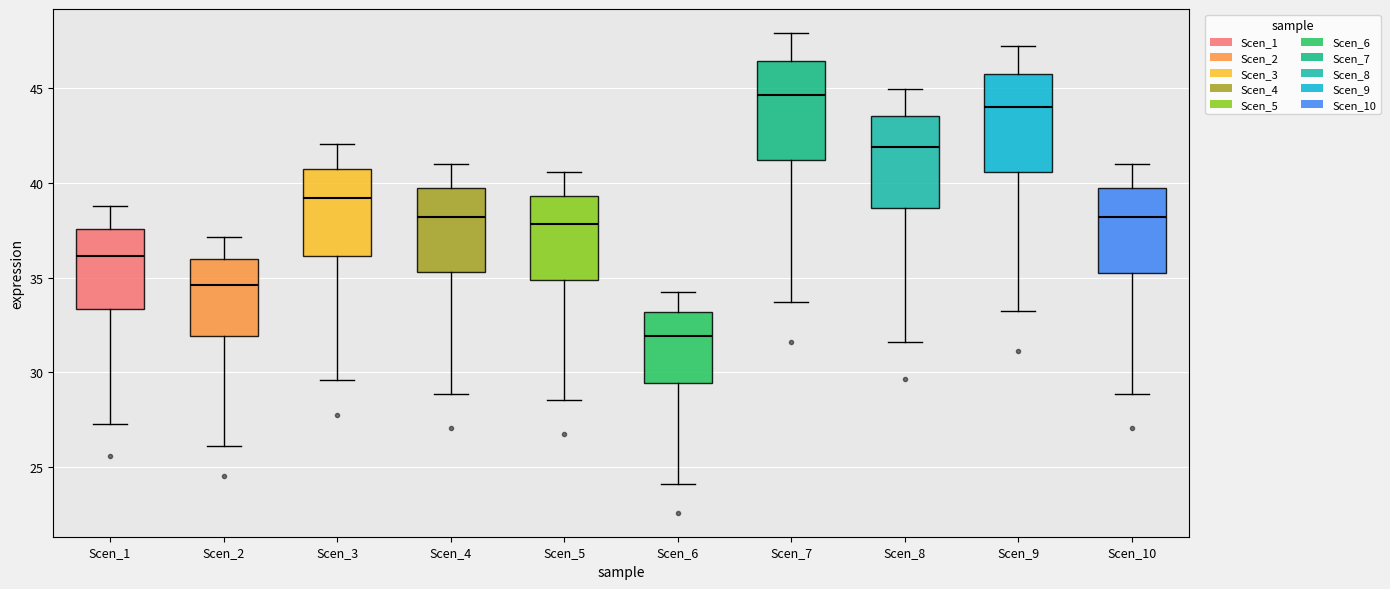

Reading left to right, read every box against the y-axis: the position of its median line, the range the box covers, and the ends of its whiskers. The values are not printed on the chart, so give them approximately, as read against the axis.

Scen_1: median 36.0, box 33.5 to 37.5, whiskers 27.5 to 39.0
Scen_2: median 34.5, box 32.0 to 36.0, whiskers 26.0 to 37.0
Scen_3: median 39.0, box 36.0 to 41.0, whiskers 29.5 to 42.0
Scen_4: median 38.0, box 35.5 to 40.0, whiskers 29.0 to 41.0
Scen_5: median 38.0, box 35.0 to 39.5, whiskers 28.5 to 40.5
Scen_6: median 32.0, box 29.5 to 33.0, whiskers 24.0 to 34.0
Scen_7: median 44.5, box 41.0 to 46.5, whiskers 33.5 to 48.0
Scen_8: median 42.0, box 38.5 to 43.5, whiskers 31.5 to 45.0
Scen_9: median 44.0, box 40.5 to 46.0, whiskers 33.0 to 47.0
Scen_10: median 38.0, box 35.5 to 39.5, whiskers 29.0 to 41.0